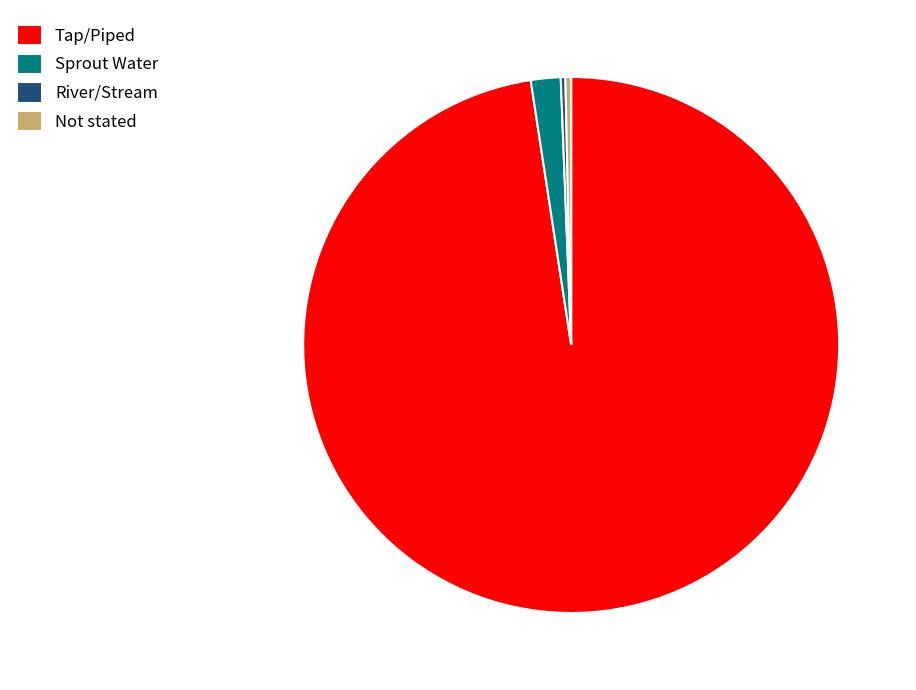

What is the ratio of the value at Sprout Water to the value at Not stated?

5.2